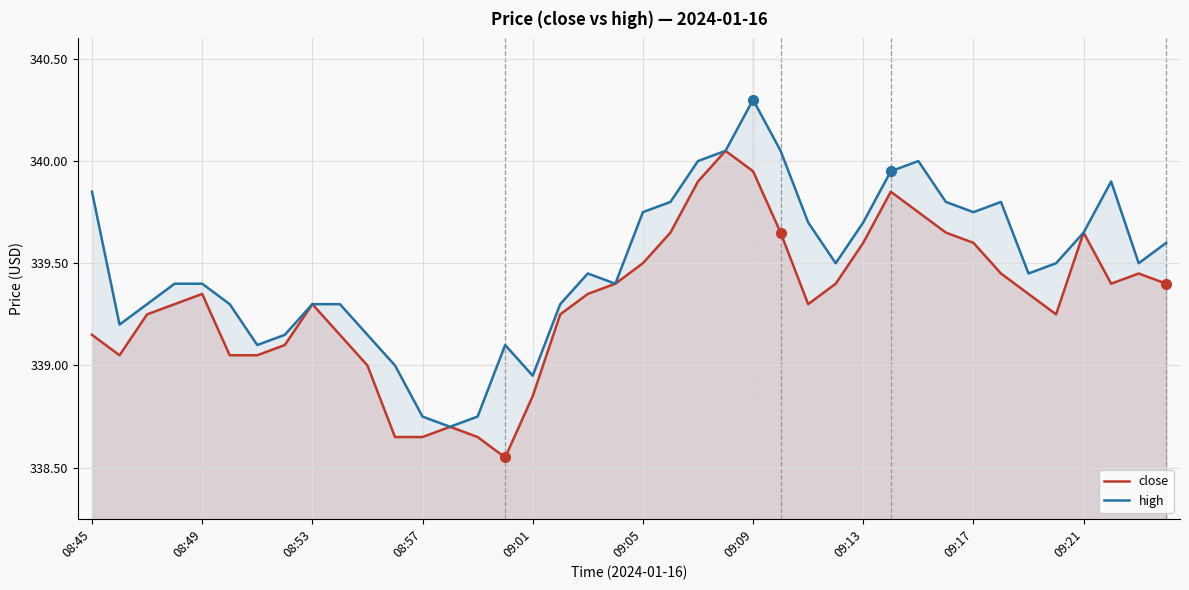

What are all the series names shown in the legend?

close, high